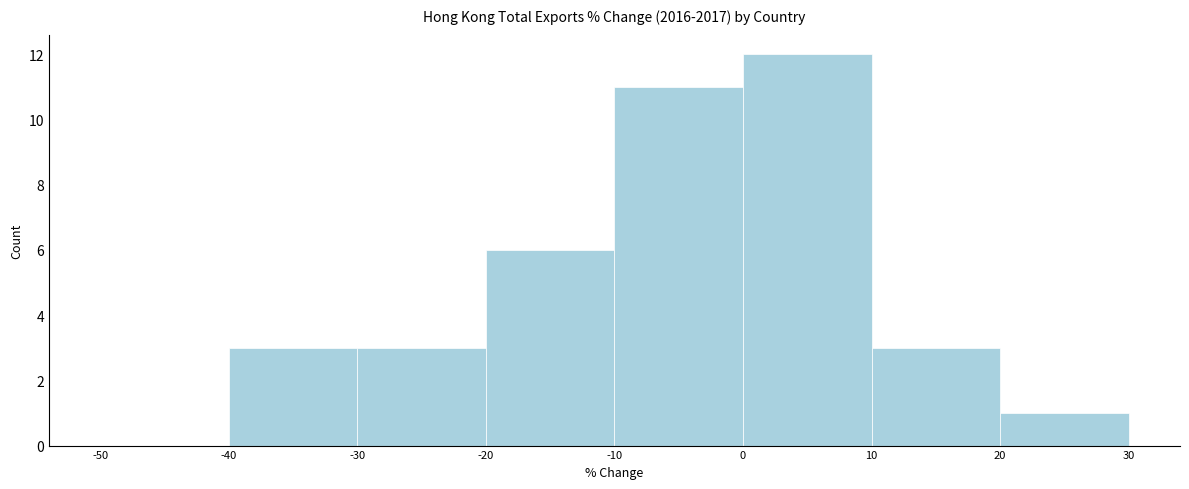

Over which range of the x-axis is the bar tallest?

0 to 10